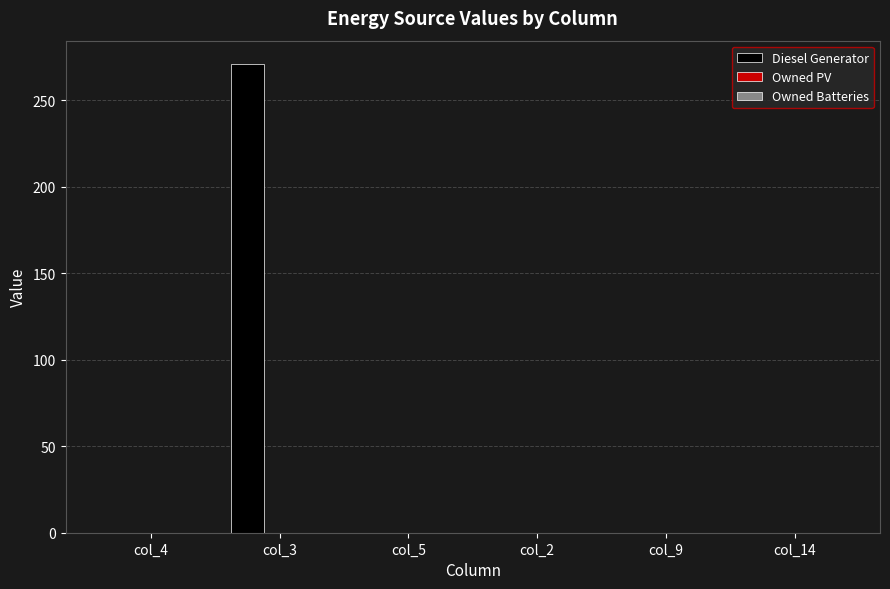

True or false: the data shows 0 at col_14.

True